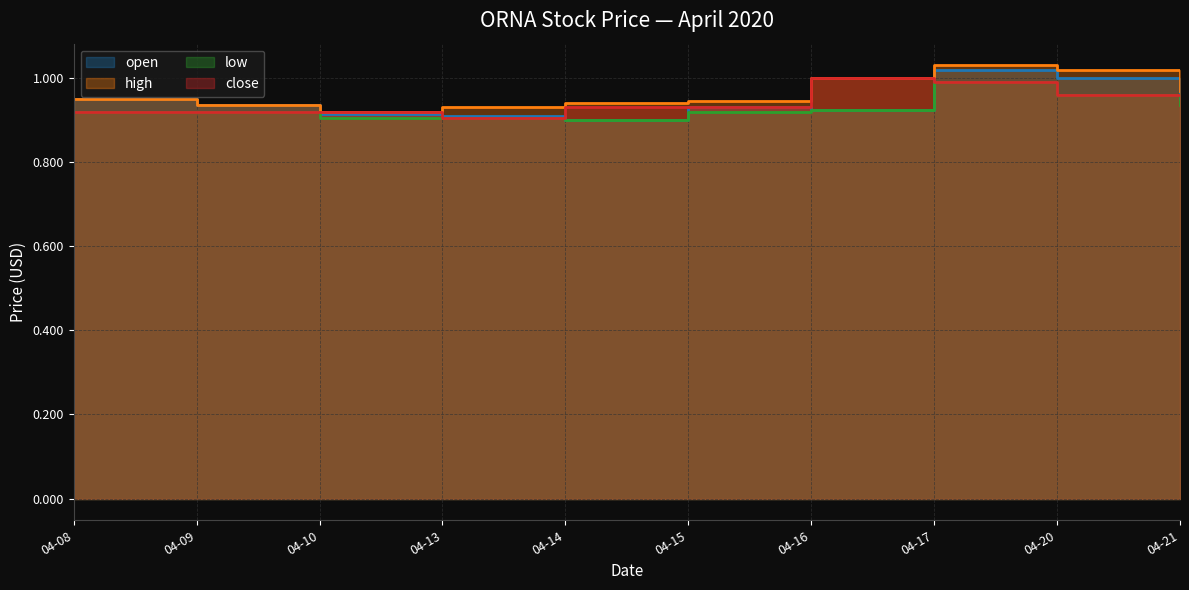

The value of low at 04-17 is 1.0. True or false?

True